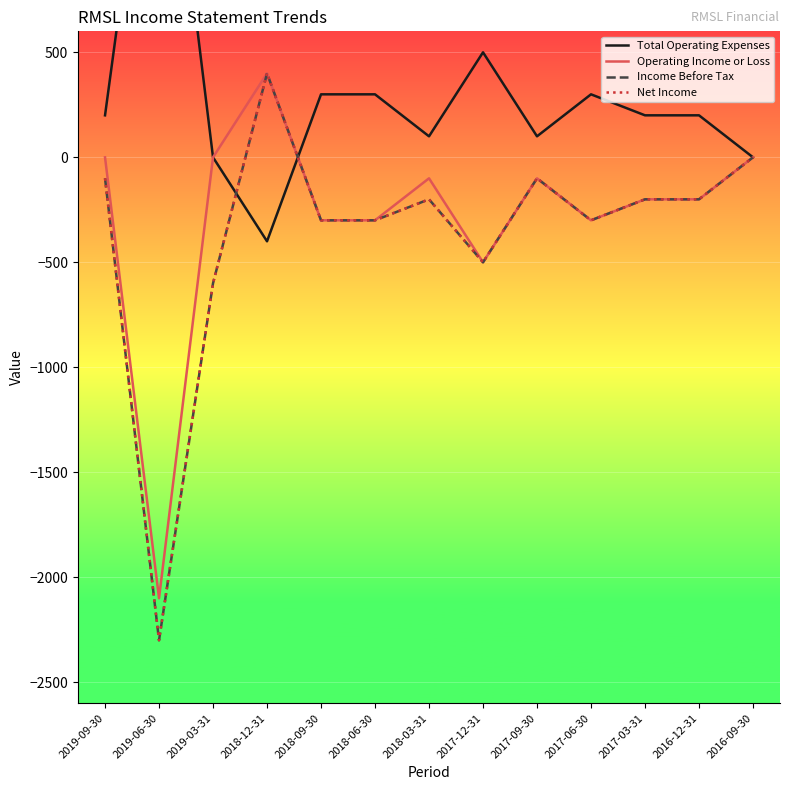

In Net Income, how many points are higher than both neighbors (excluding endpoints)?

3